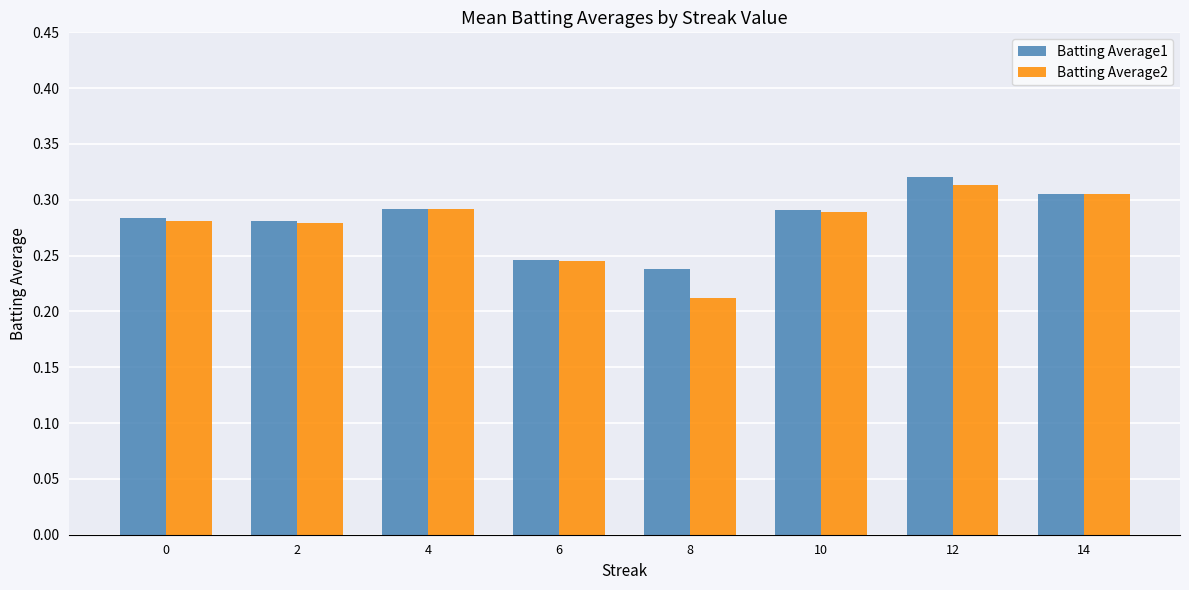

Which label corresponds to the largest value in the chart?

12